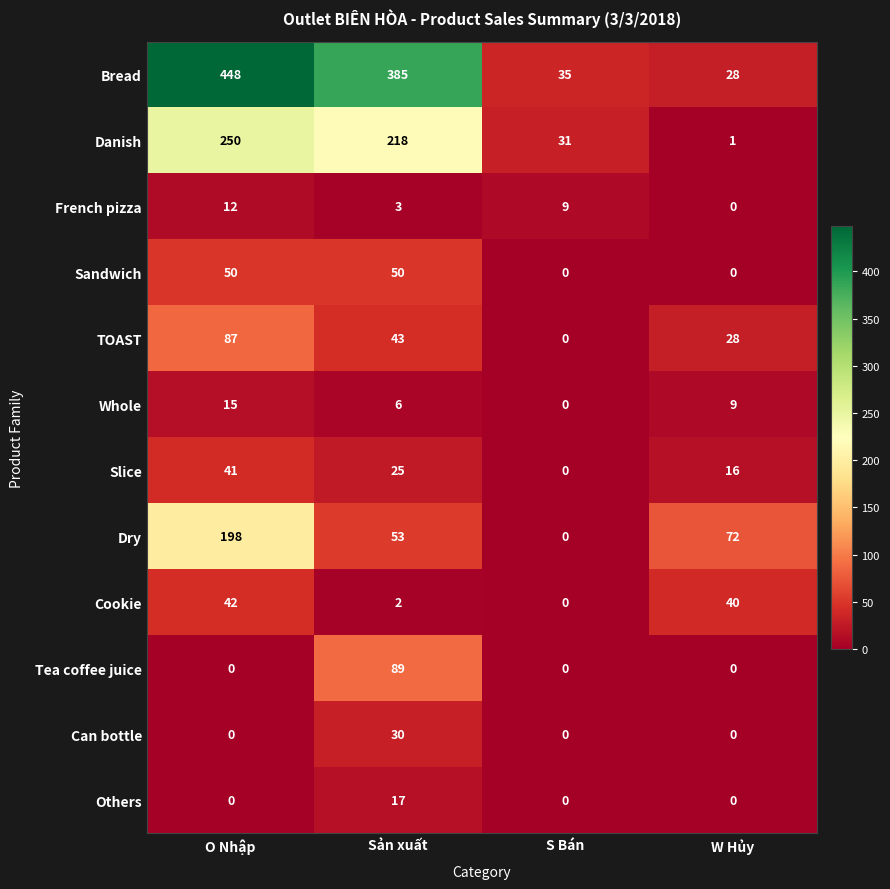

Which label corresponds to the largest value in the chart?

O Nhập